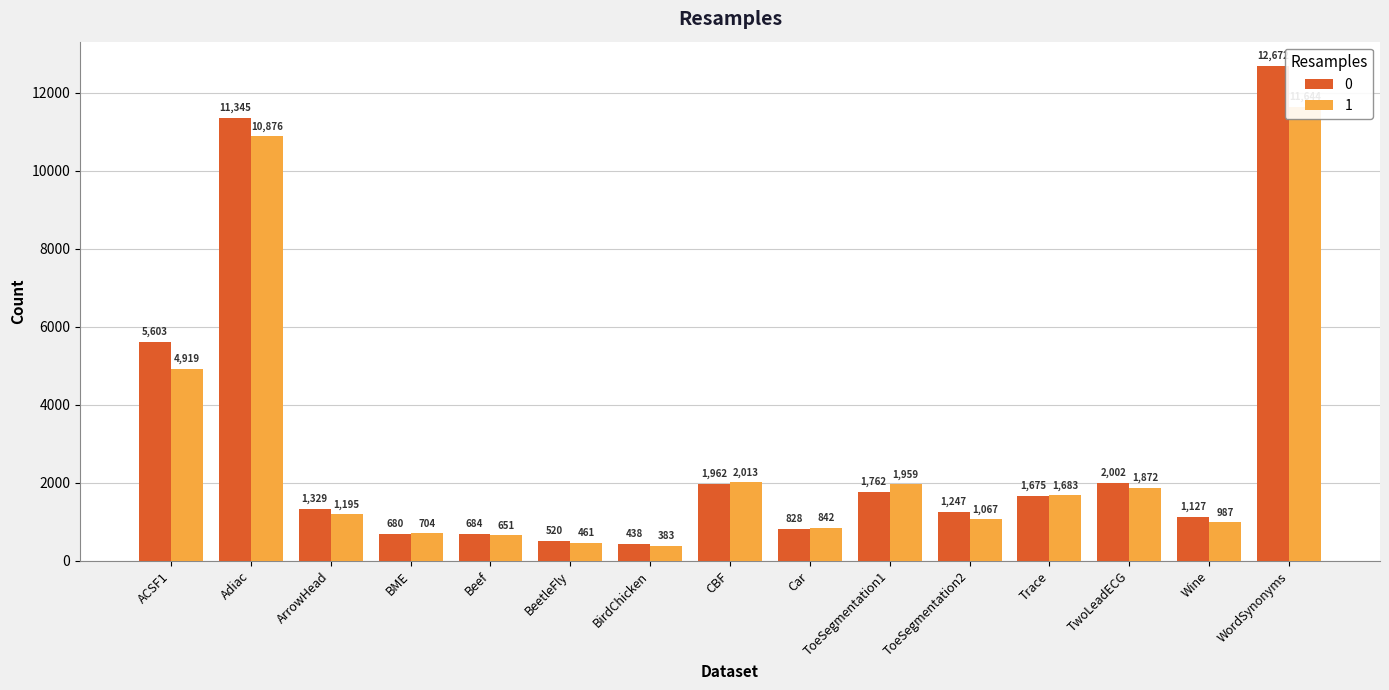

What is the lowest value of the 1 series?

383